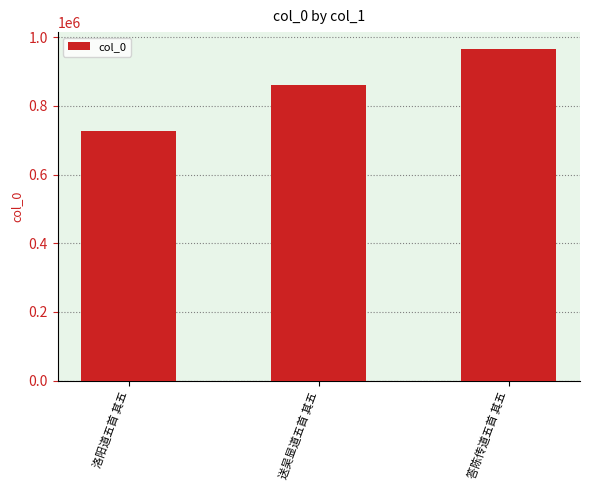

Are the bars grouped side by side (vs. stacked)?

No